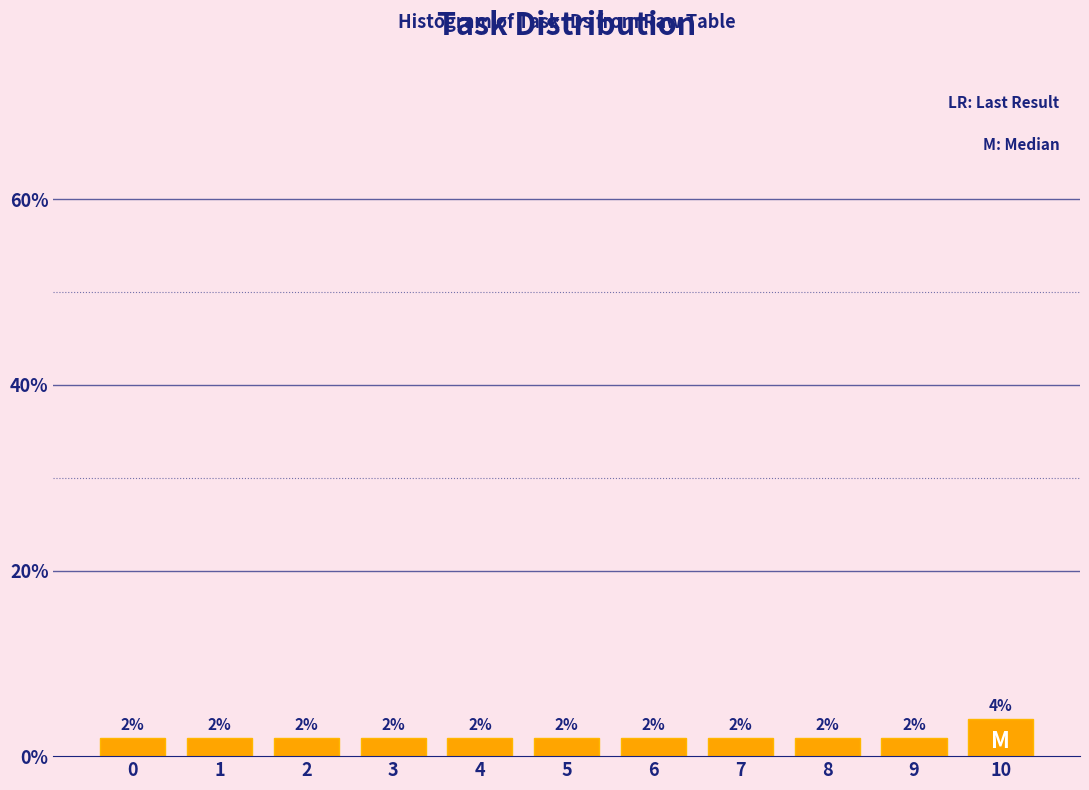

Reading left to right, extract all data points from this chart.

0=2	1=2	2=2	3=2	4=2	5=2	6=2	7=2	8=2	9=2	10=4